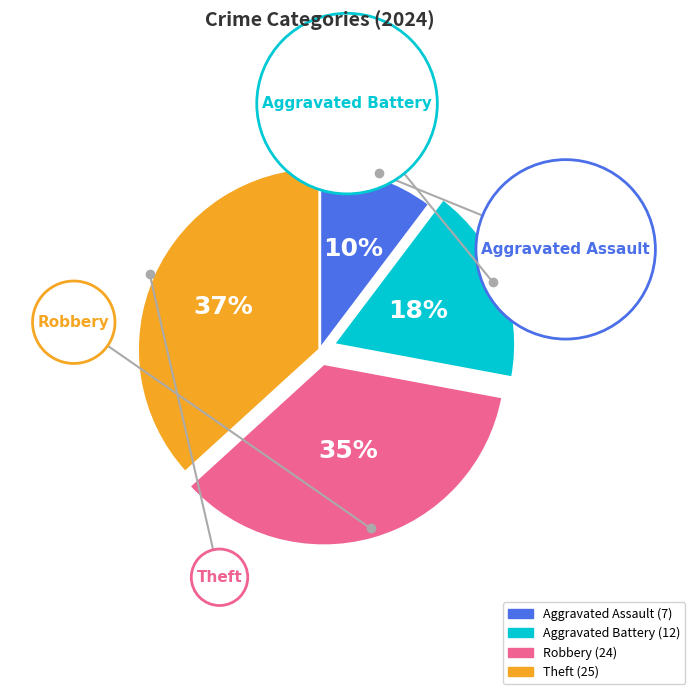

Rank the categories by value from highest to lowest.

Theft, Robbery, Aggravated Battery, Aggravated Assault